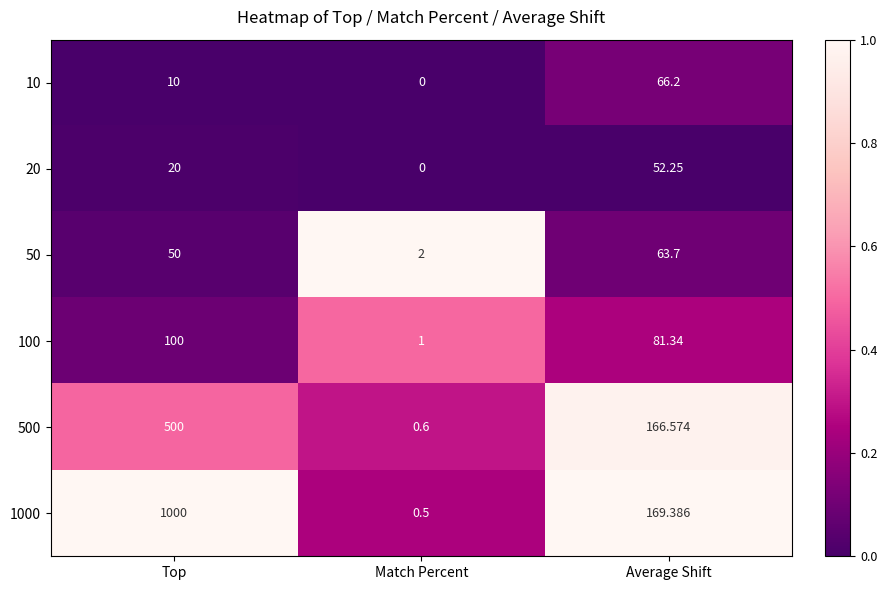

Which series has the largest total across all categories?

1000